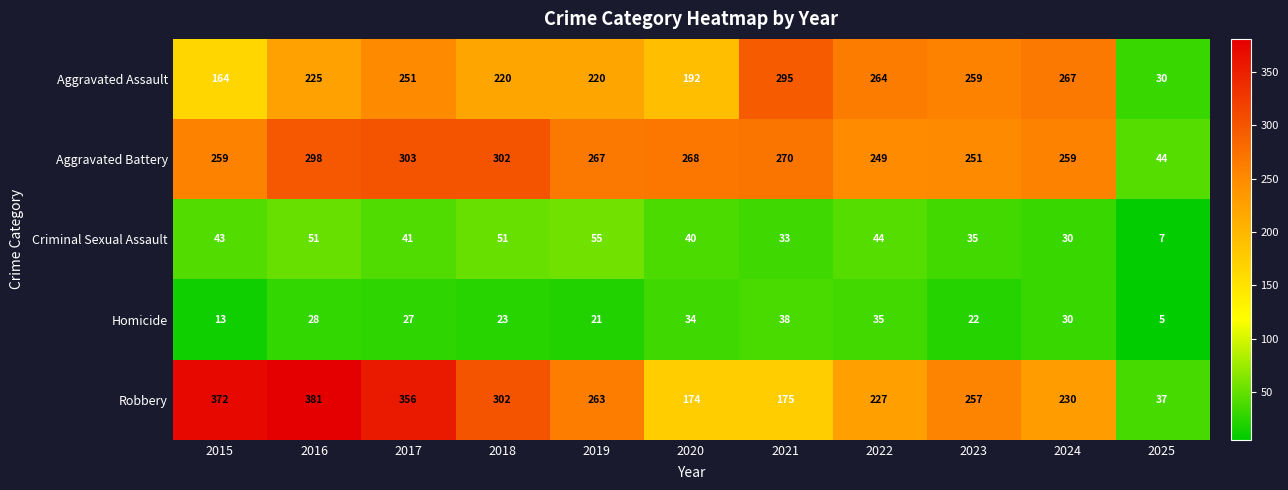

What is the greatest value displayed?

381